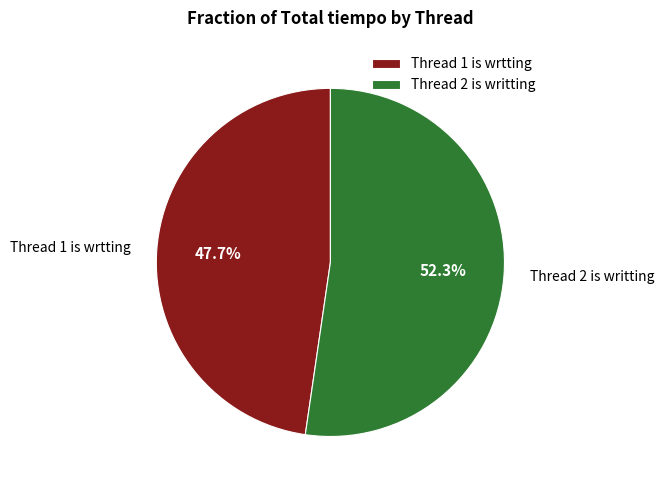

How many slices are in this pie chart?

2